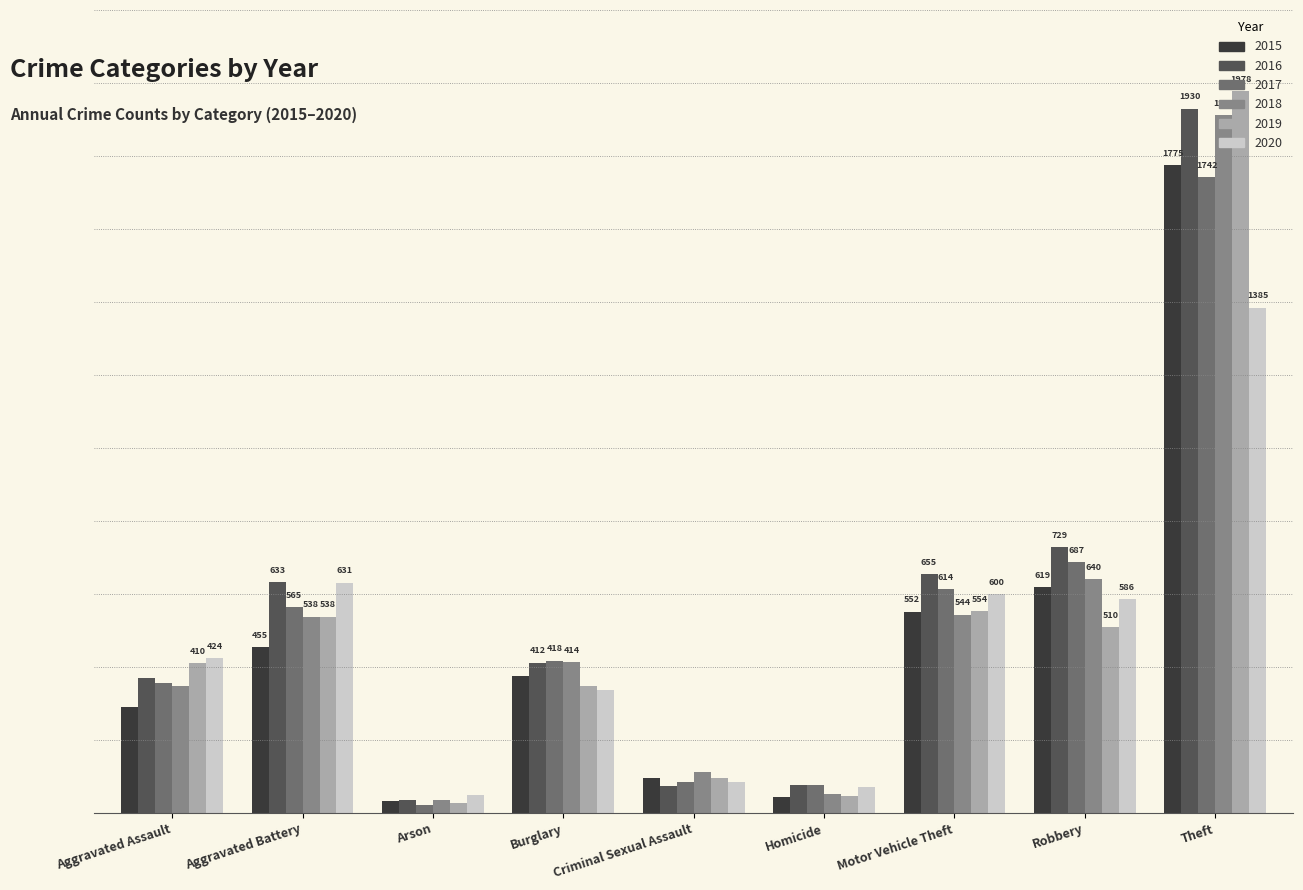

At which label does 2020 reach its peak?

Theft